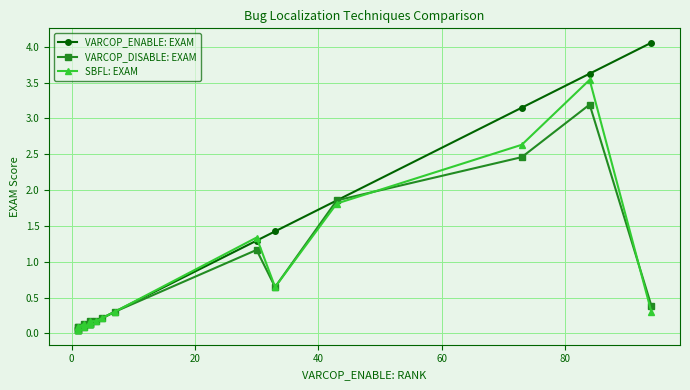

In VARCOP_ENABLE: EXAM, how many points are higher than both neighbors (excluding endpoints)?

3